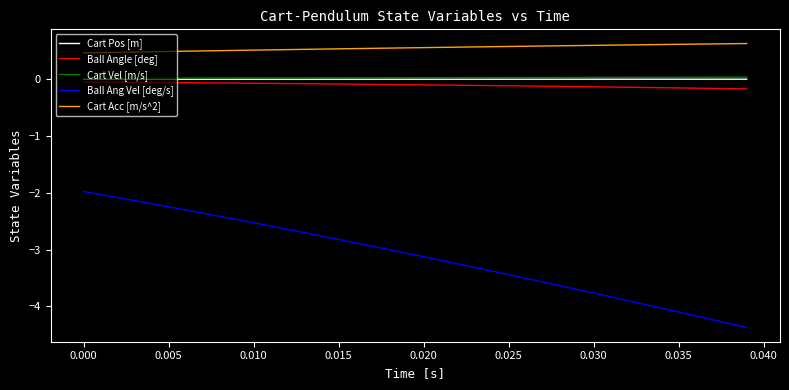

What is the minimum value shown in the chart?

-4.4